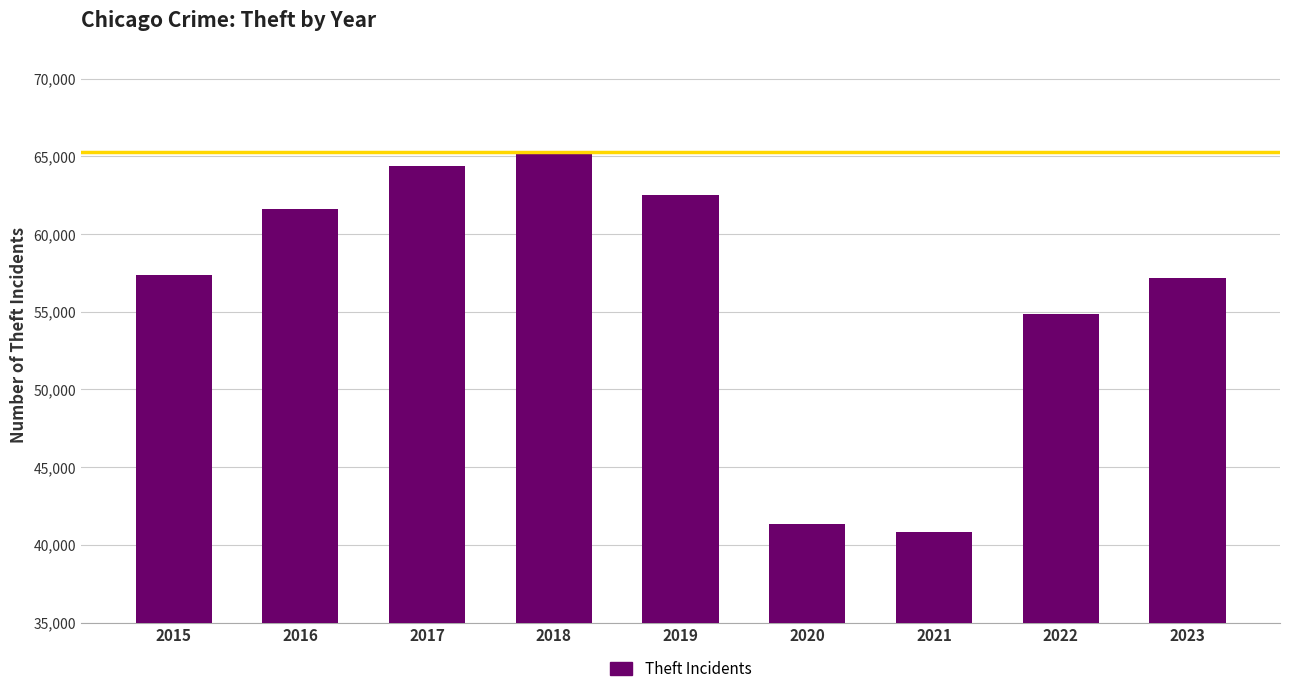

At which category does the chart reach its minimum across all series?

2021